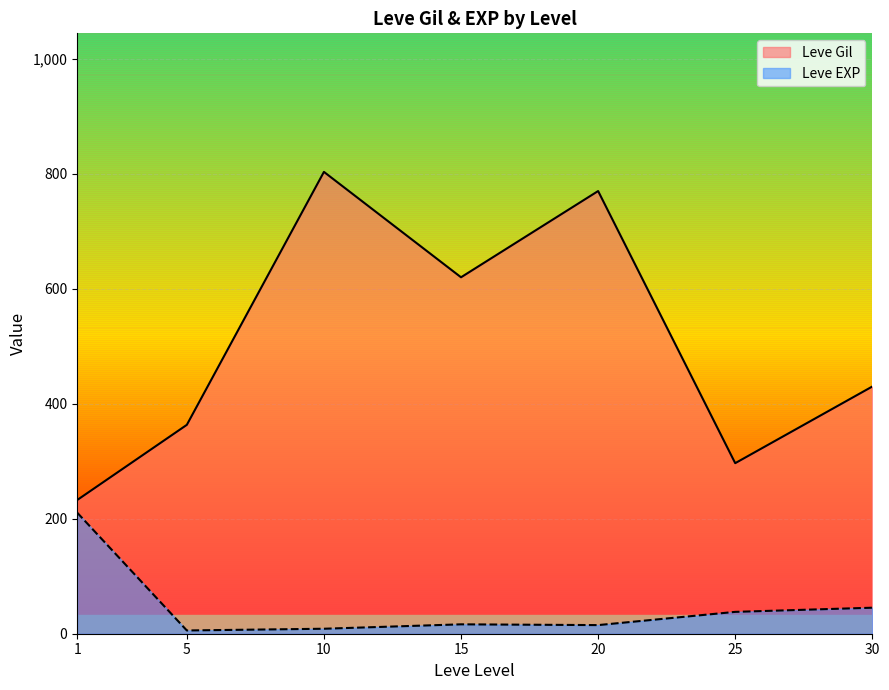

What are all the series names shown in the legend?

Leve Gil, Leve EXP